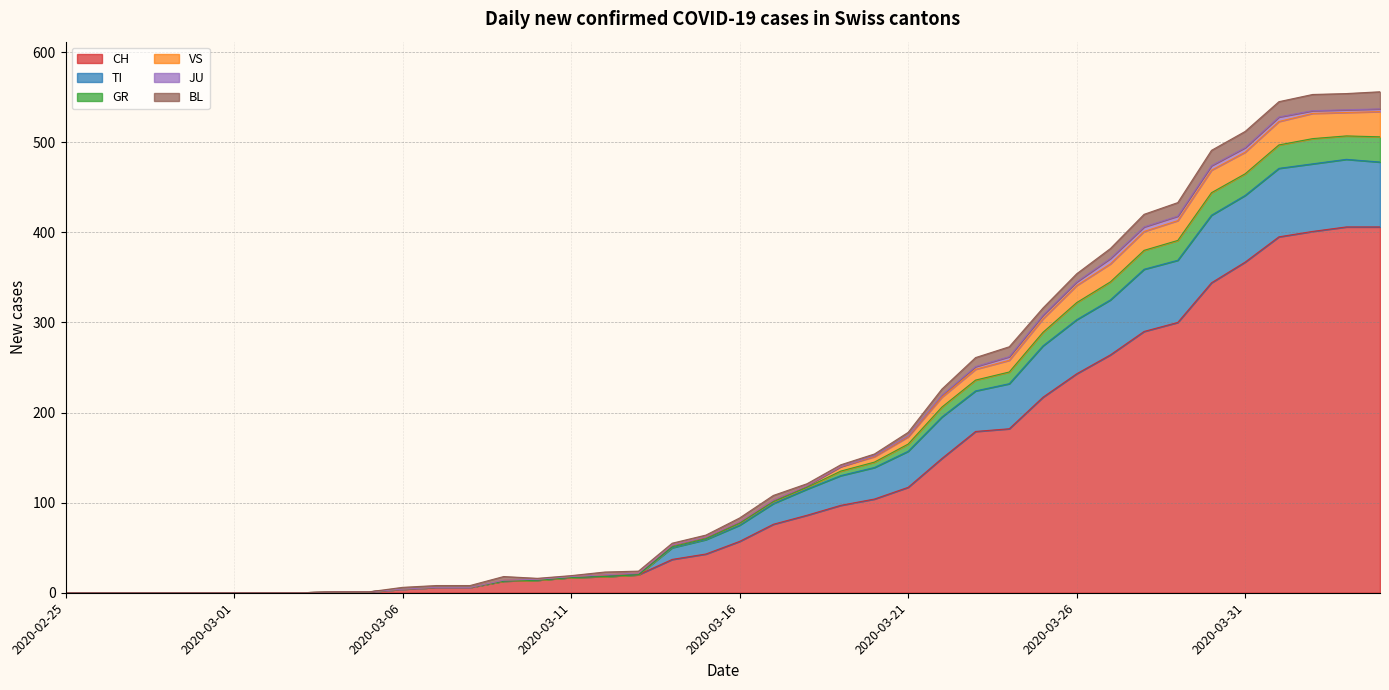

What is the value of the CH point at the 11th from the left?

4